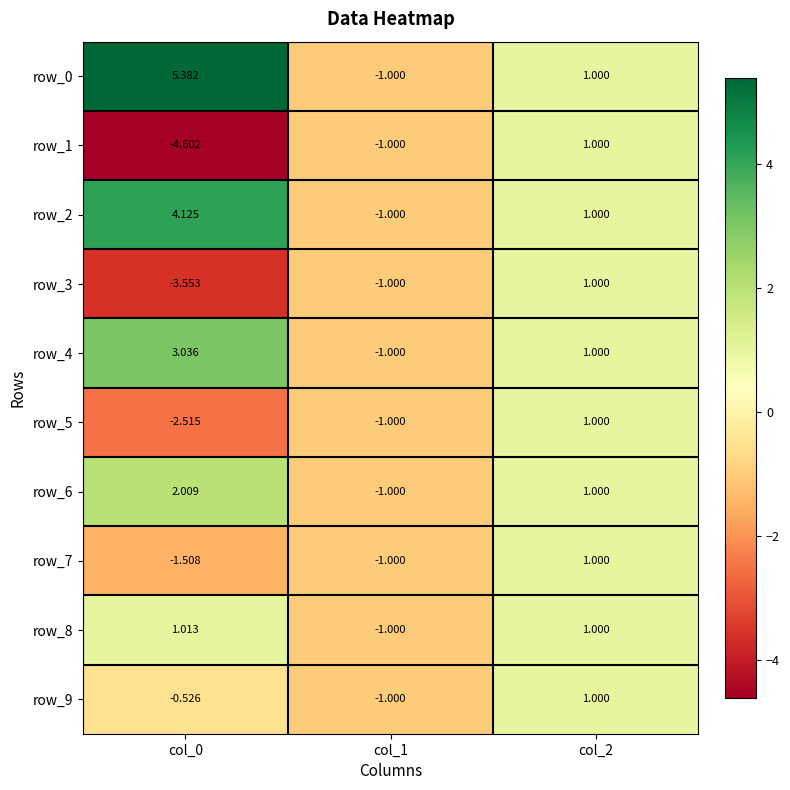

Which series has the largest range (max minus min)?

row_0